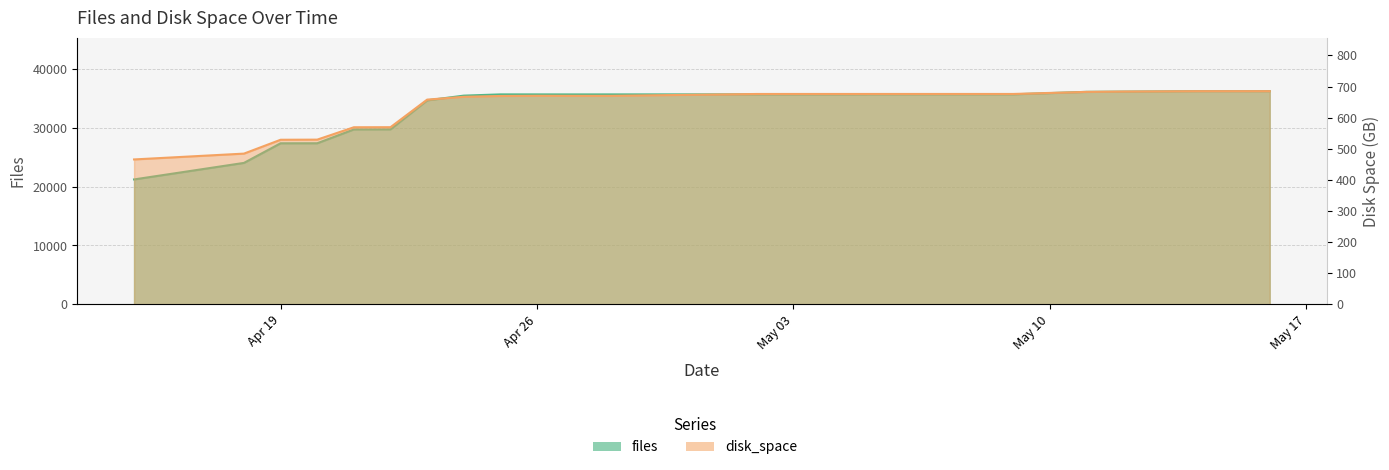

What is the value of the files point at the 13th from the left?

35662.0